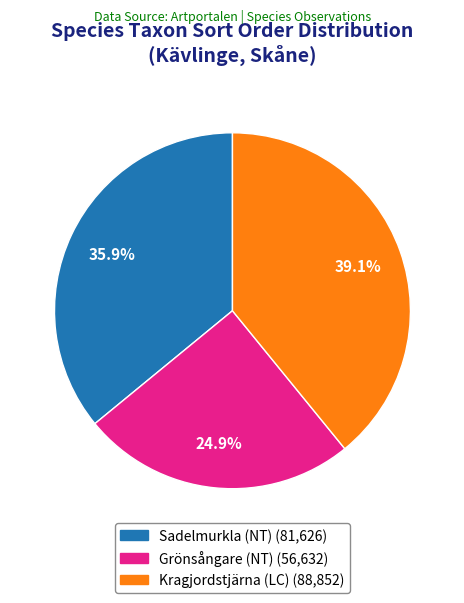

Is it true that Sadelmurkla (NT) is 41% of the pie?

False